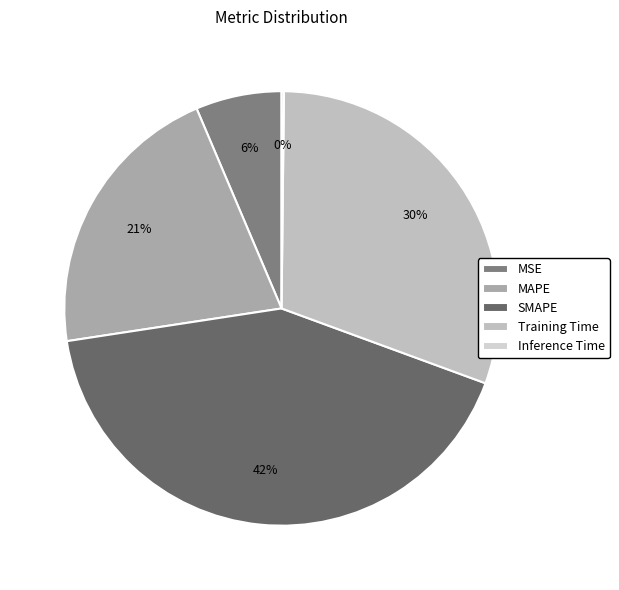

How much of the chart is everything except Training Time?

69.6%